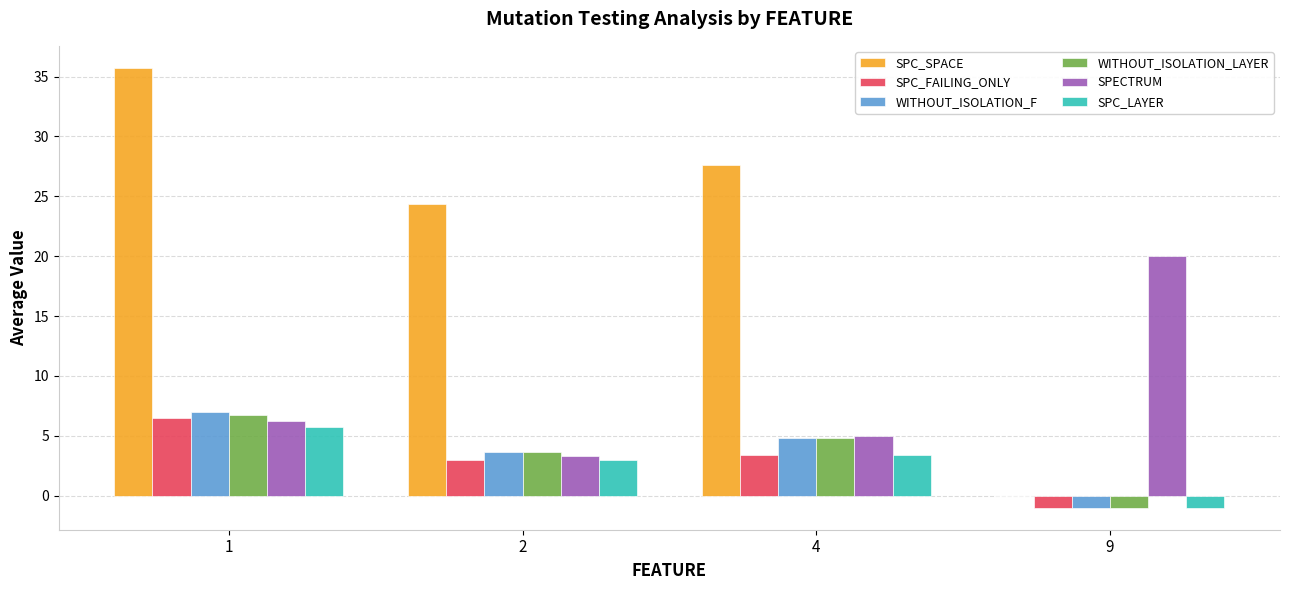

True or false: WITHOUT_ISOLATION_F has a value of -1.0 at 9.

True